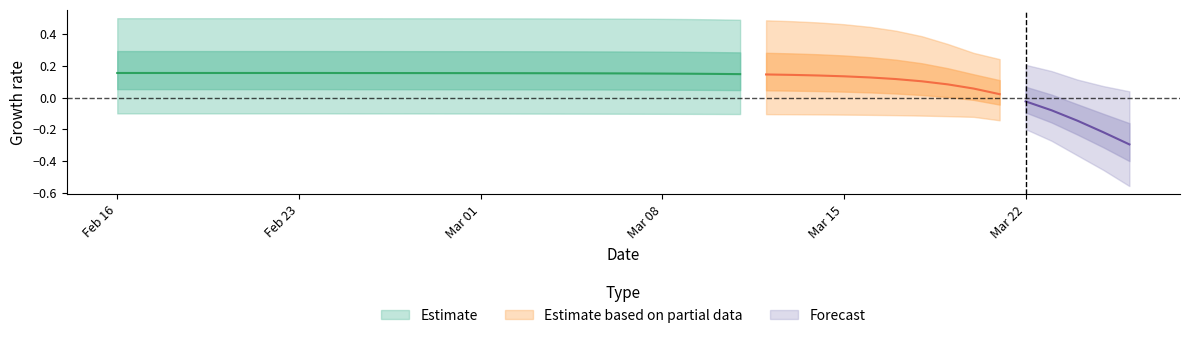

True or false: r_upper and r_lower cross at least once.

False